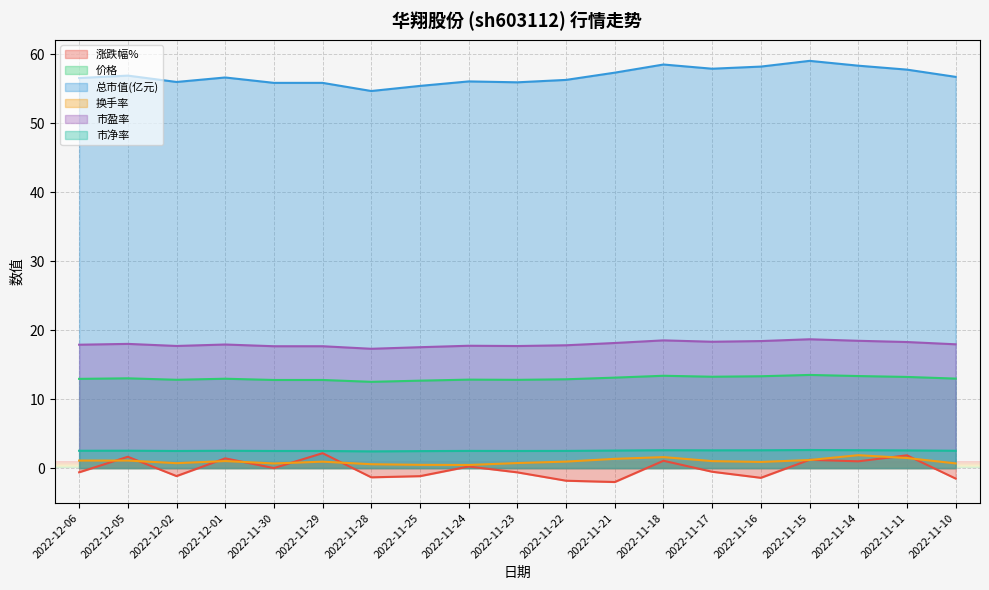

What is the label of the 2nd point from the right?

2022-11-11